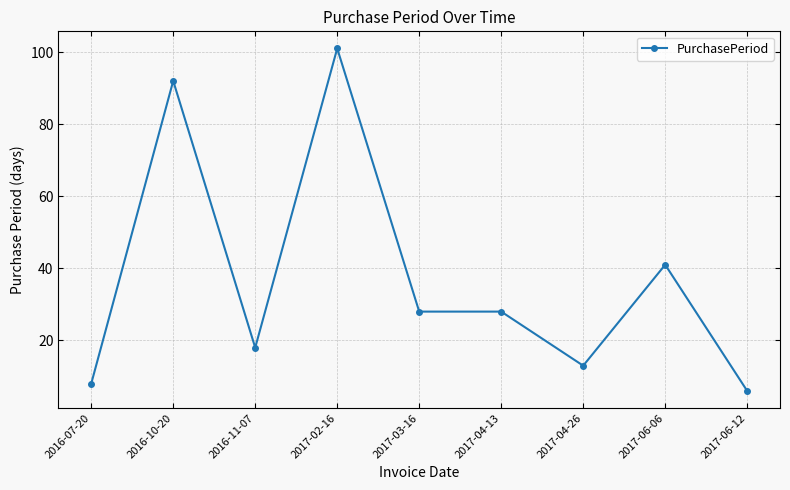

Reading left to right, what are all the values shown in this chart?

8	92	18	101	28	28	13	41	6